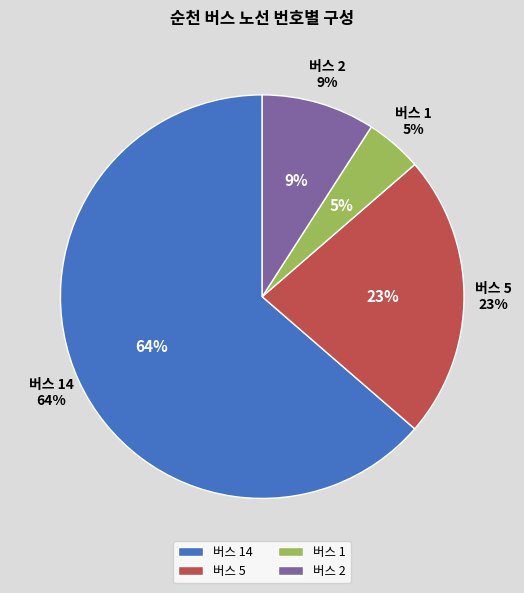

What is the ratio of the value at 버스 14 to the value at 버스 2?

7.0